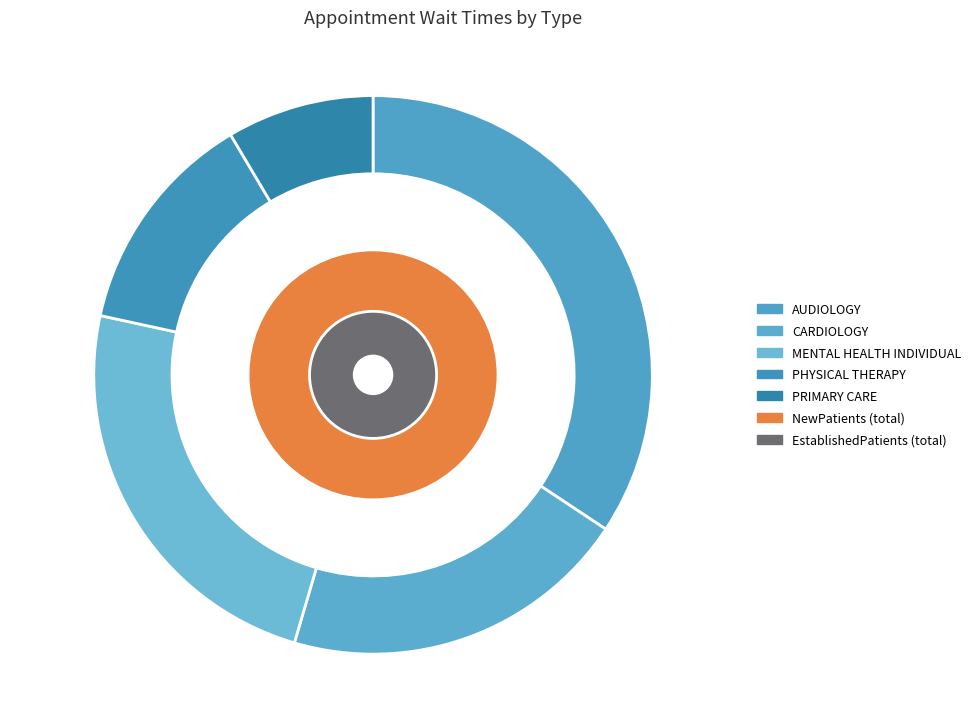

To the nearest percent, what is the difference between the largest and smallest slice percentages?

26%